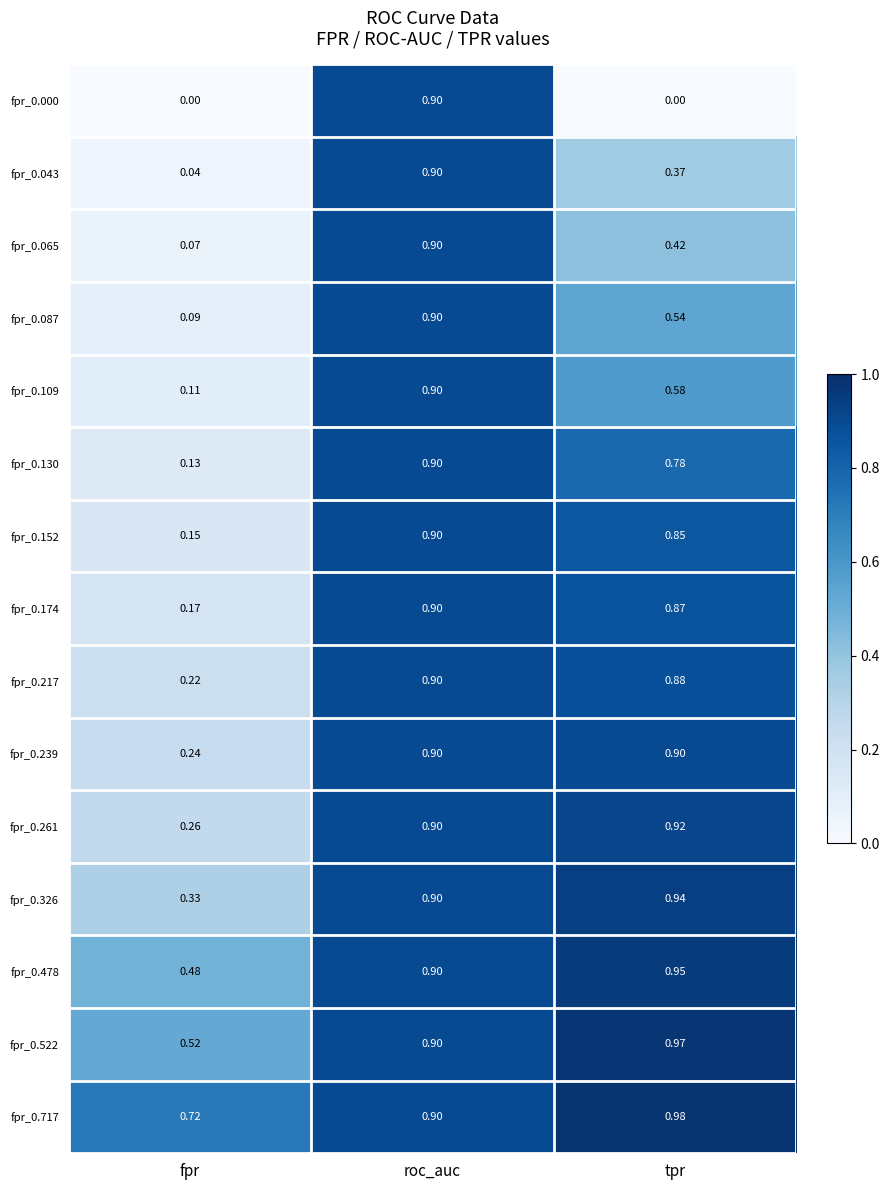

Which category has the lowest value in the fpr_0.174 series?

fpr